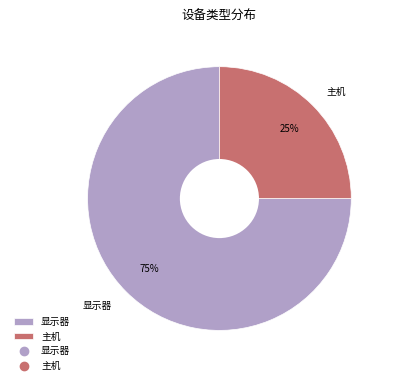

Is the sum of 主机 and 显示器 greater than half?

Yes